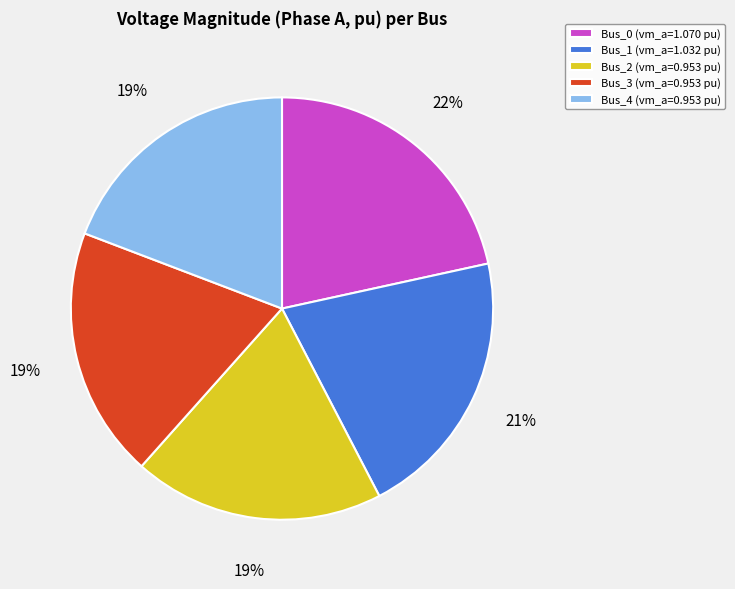

Is it true that Bus_0 is 22% of the pie?

True